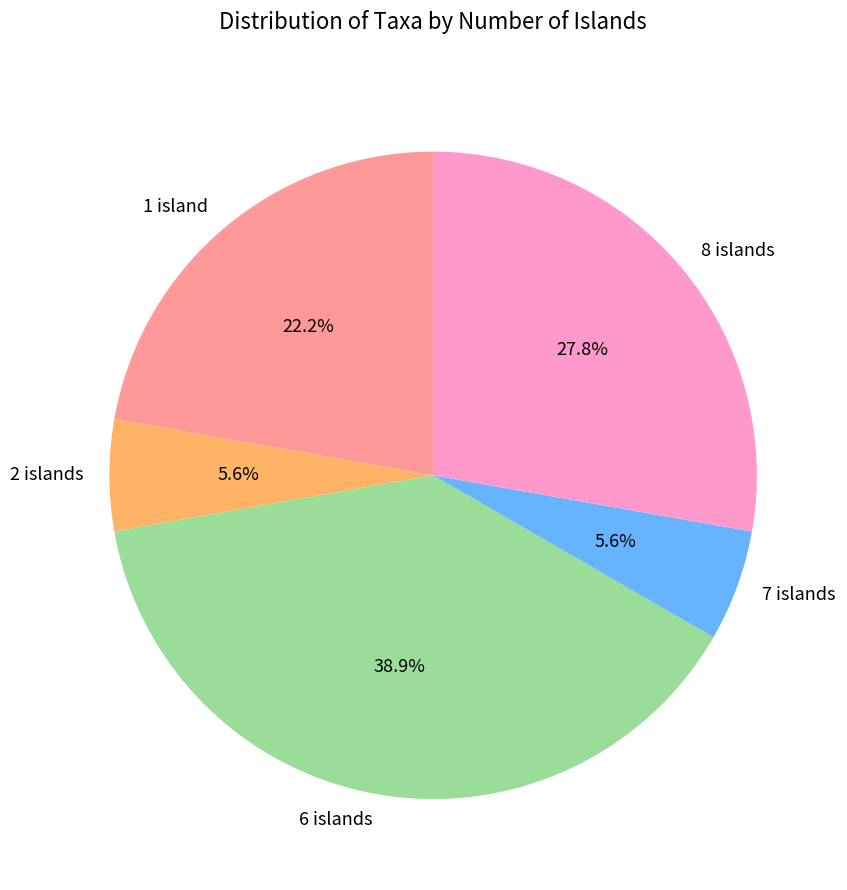

Is the sum of 7 islands and 2 islands greater than half?

No